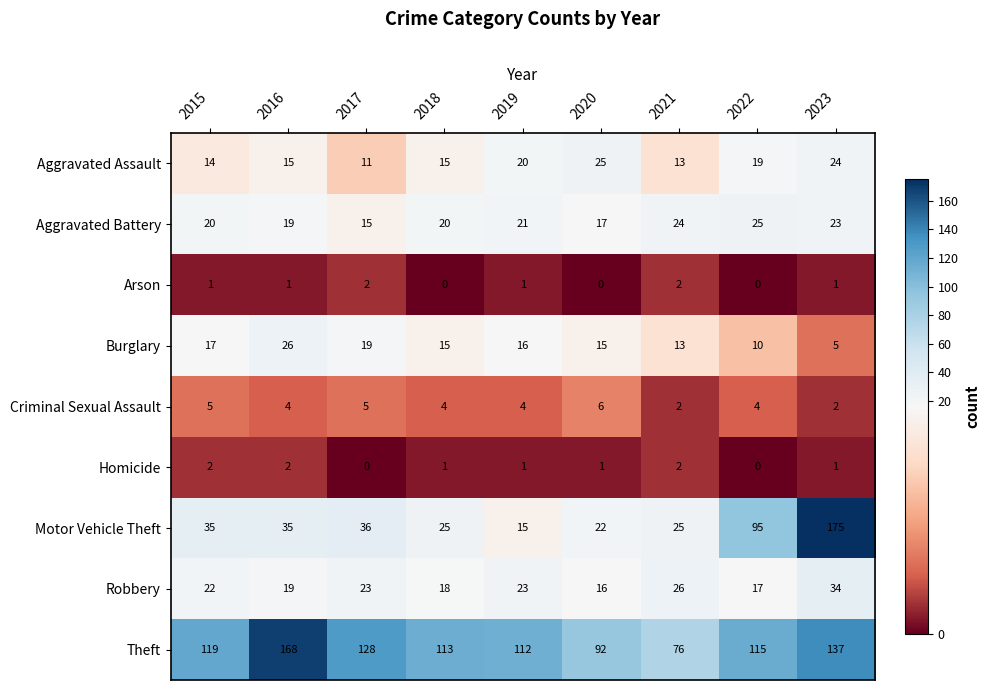

How many distinct data groups are displayed?

9